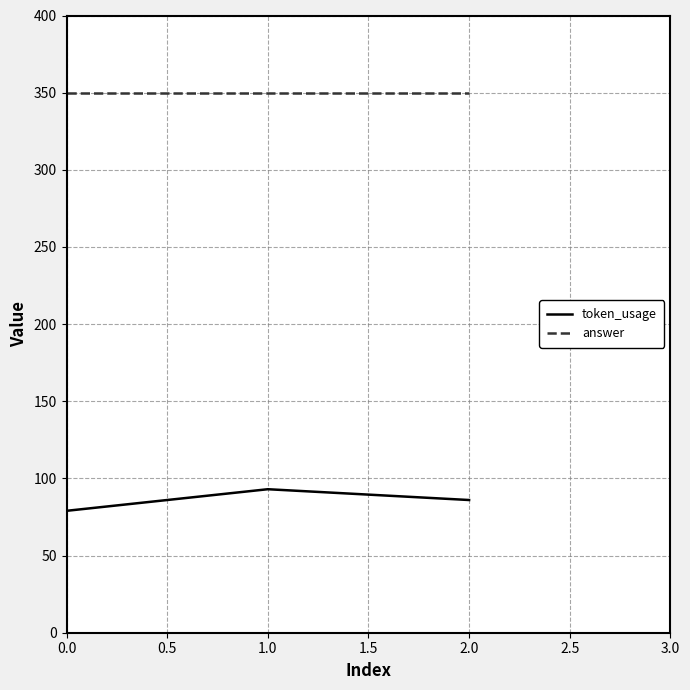

Which series has the largest total across all categories?

answer